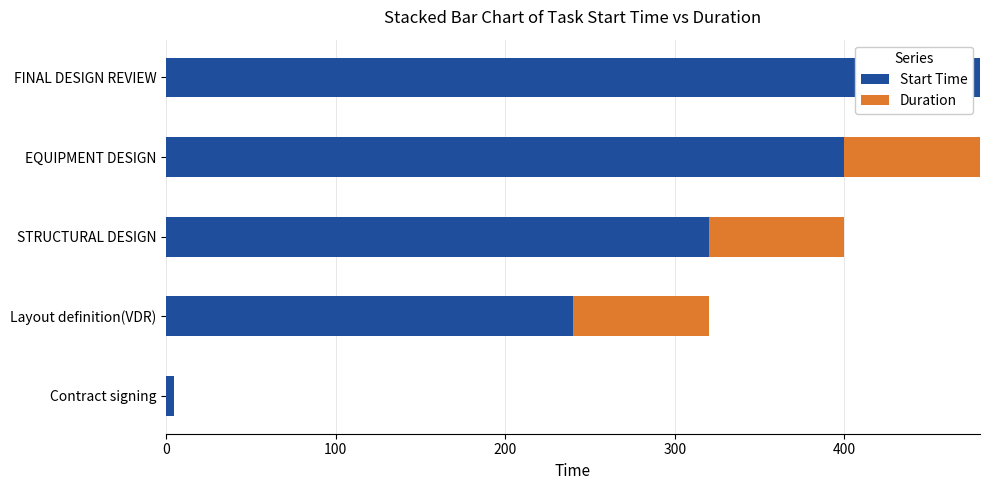

The value of Start Time at Layout definition(VDR) is 240. True or false?

True